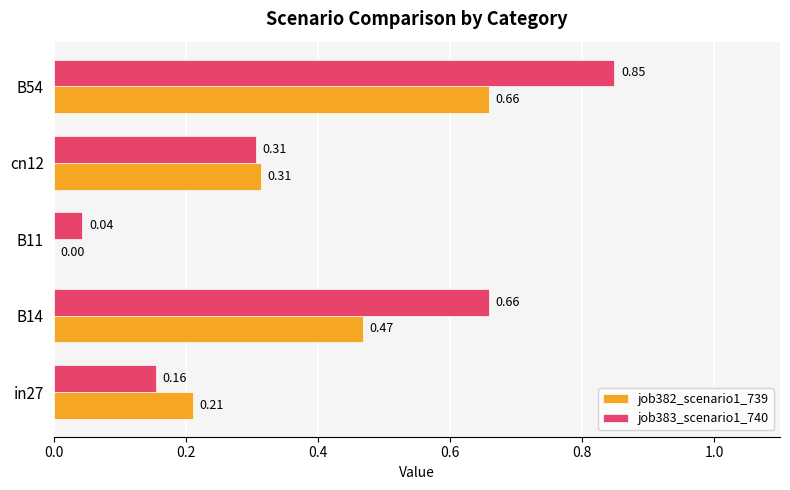

Which series changed the most between B14 and B11?

job383_scenario1_740